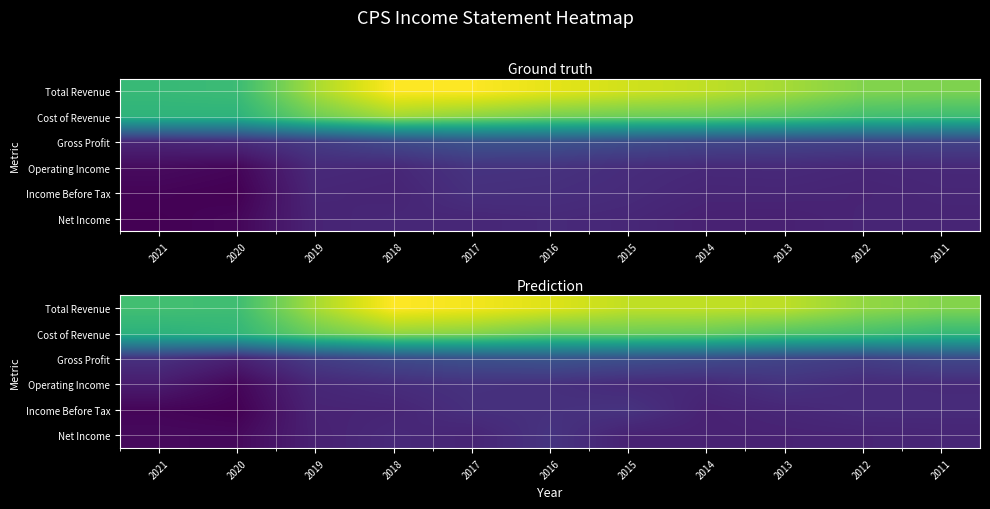

What is the total value across all series at 2017?

6869662.5